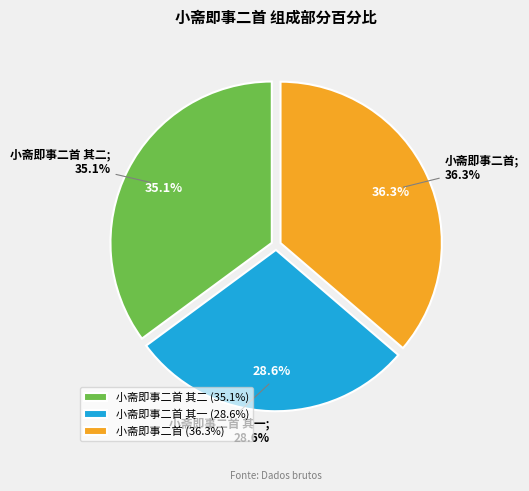

Approximately how many times larger is the value at 小斋即事二首 其一 compared to 小斋即事二首 其二?

0.8